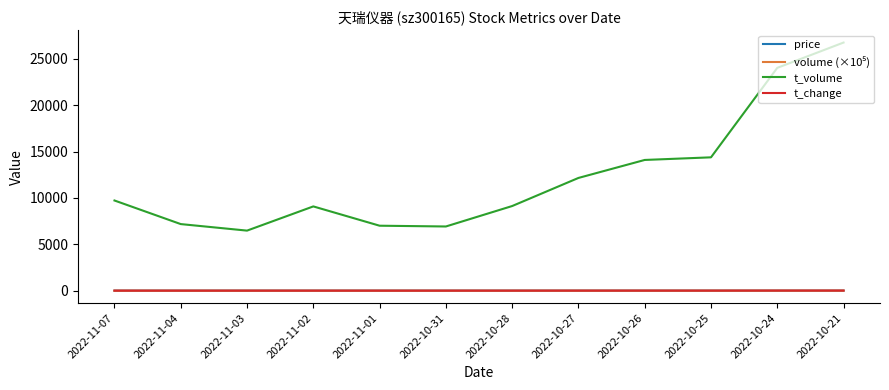

At which category does the chart reach its peak across all series?

2022-10-21